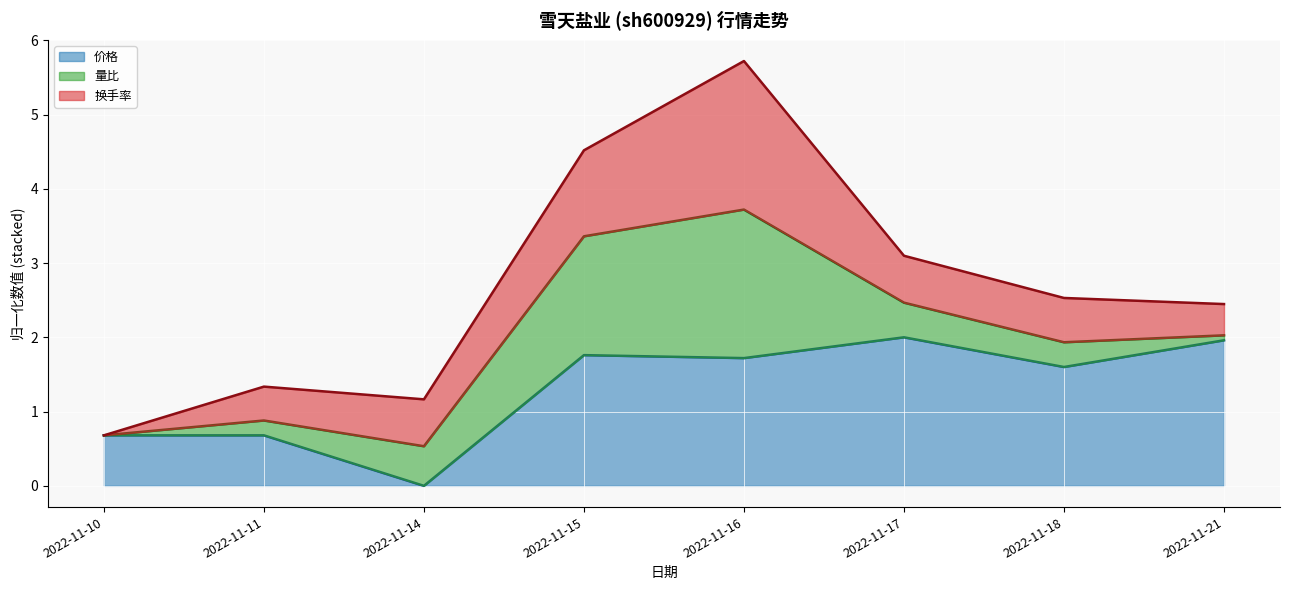

In 价格, how many points are lower than both neighbors (excluding endpoints)?

3